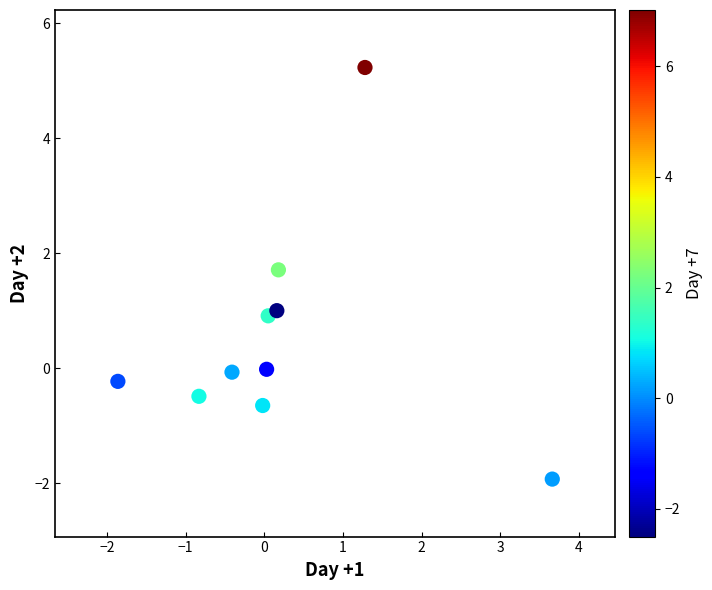

What is the average Y value?

0.5